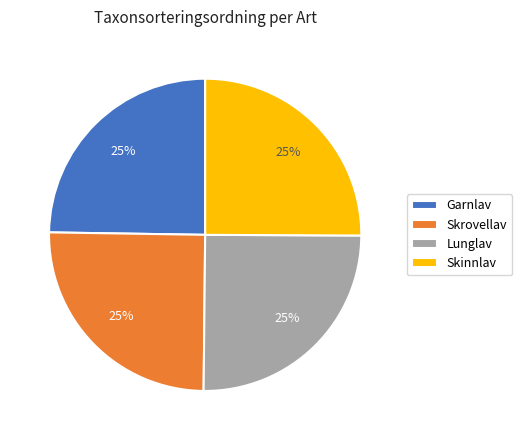

The Lunglav slice represents 25% of the pie. True or false?

True